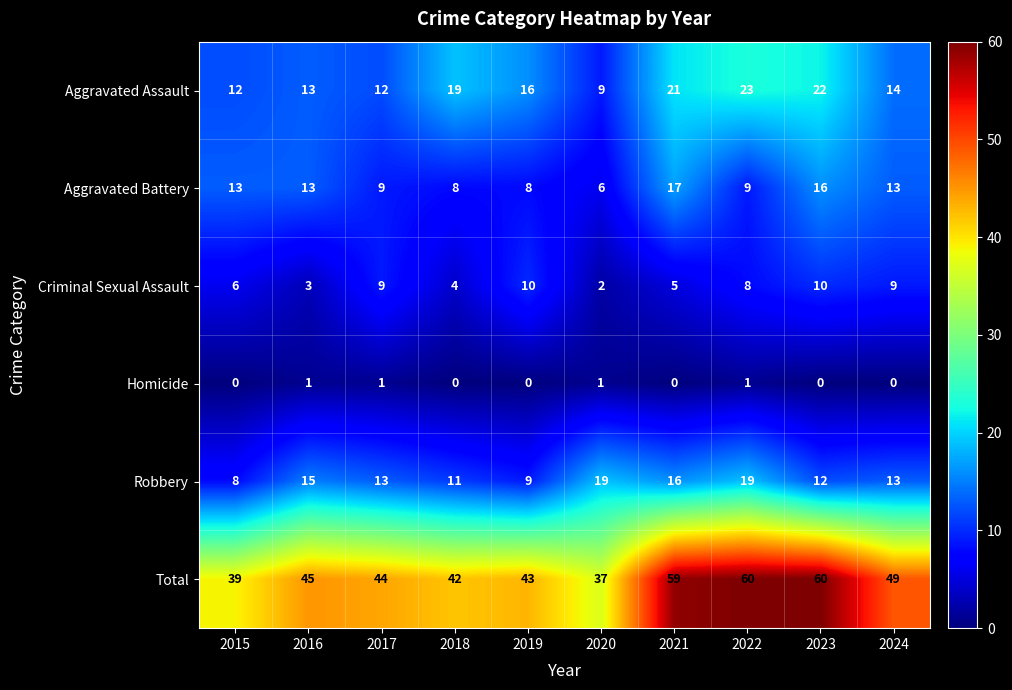

Rank the series by their maximum value, from highest to lowest.

Total, Aggravated Assault, Robbery, Aggravated Battery, Criminal Sexual Assault, Homicide